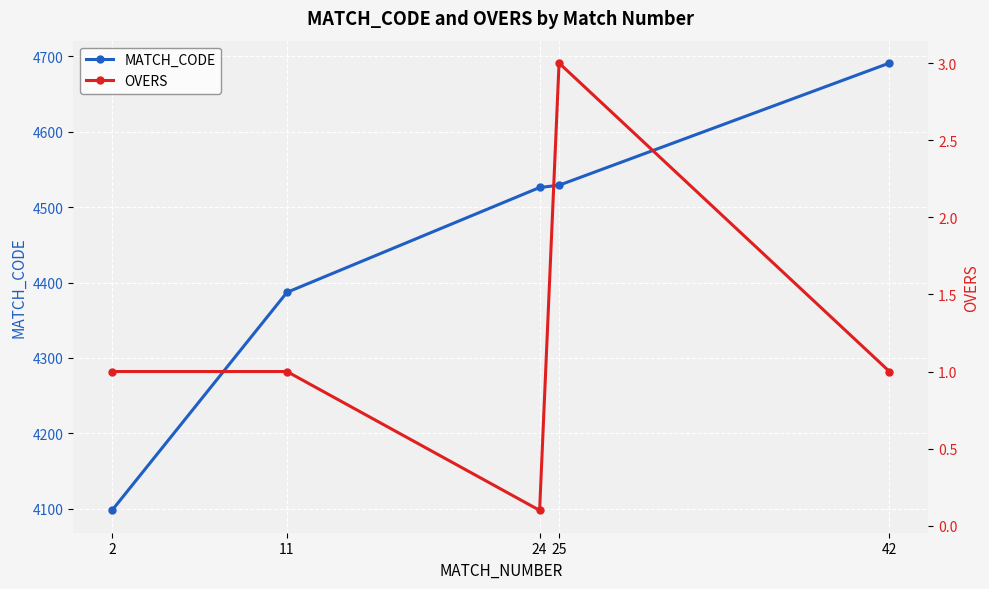

List the series in order of their overall mean, highest first.

MATCH_CODE, OVERS